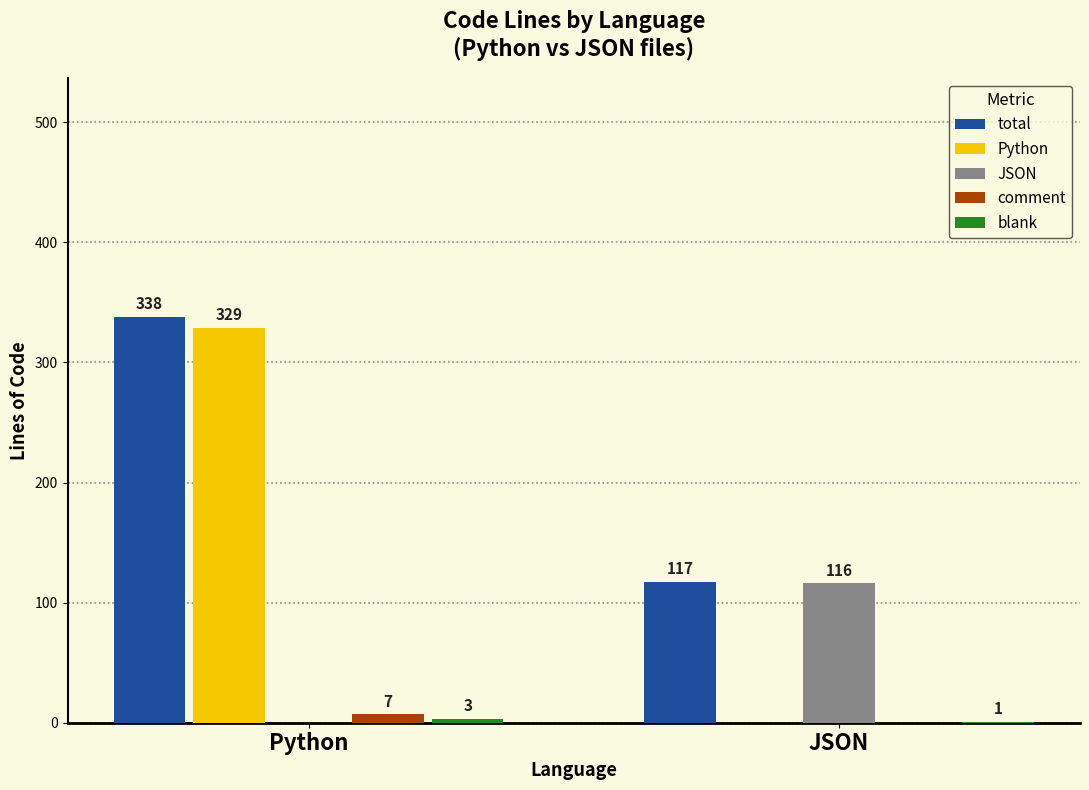

Which series has the widest spread of values?

Python